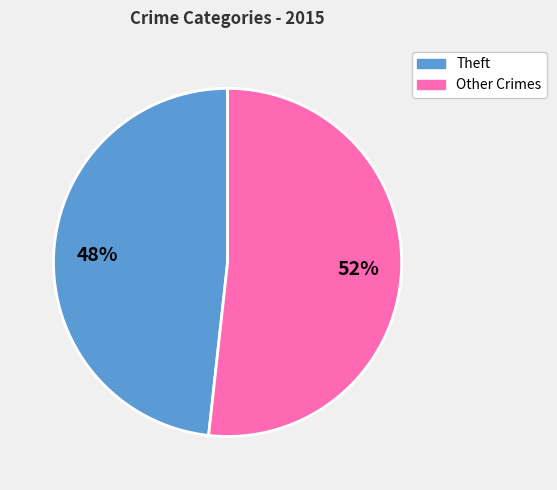

What is the largest slice in the pie chart?

Other Crimes